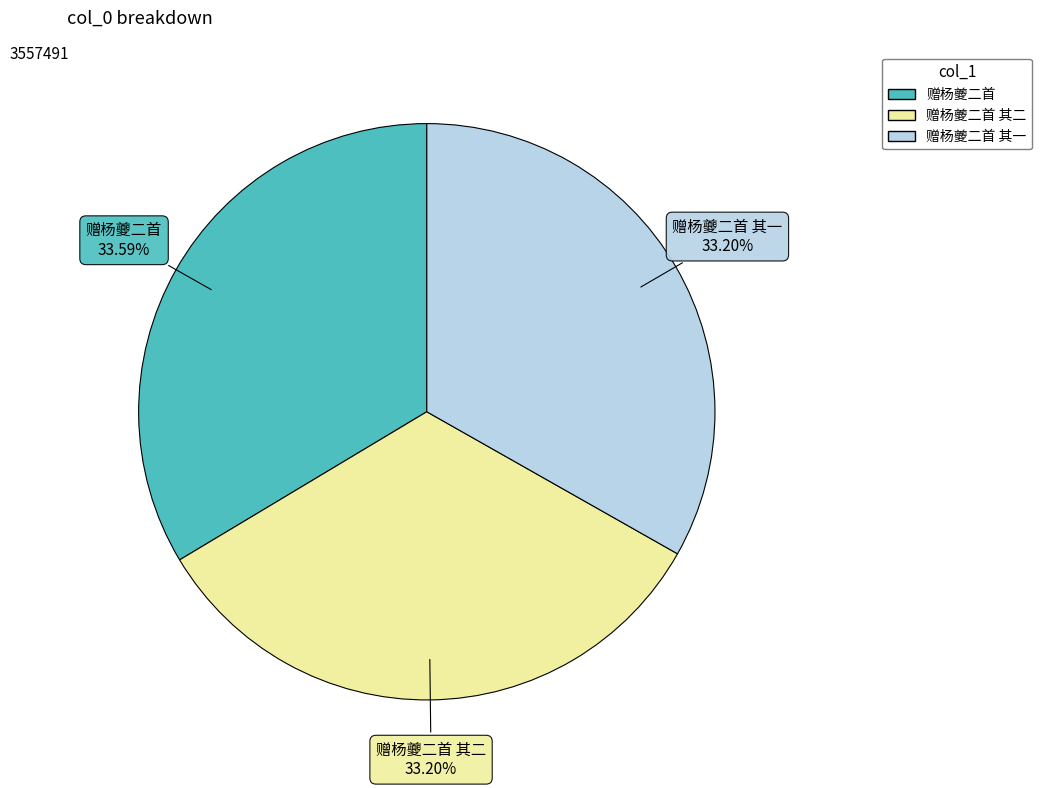

Is there a majority slice in this chart?

No